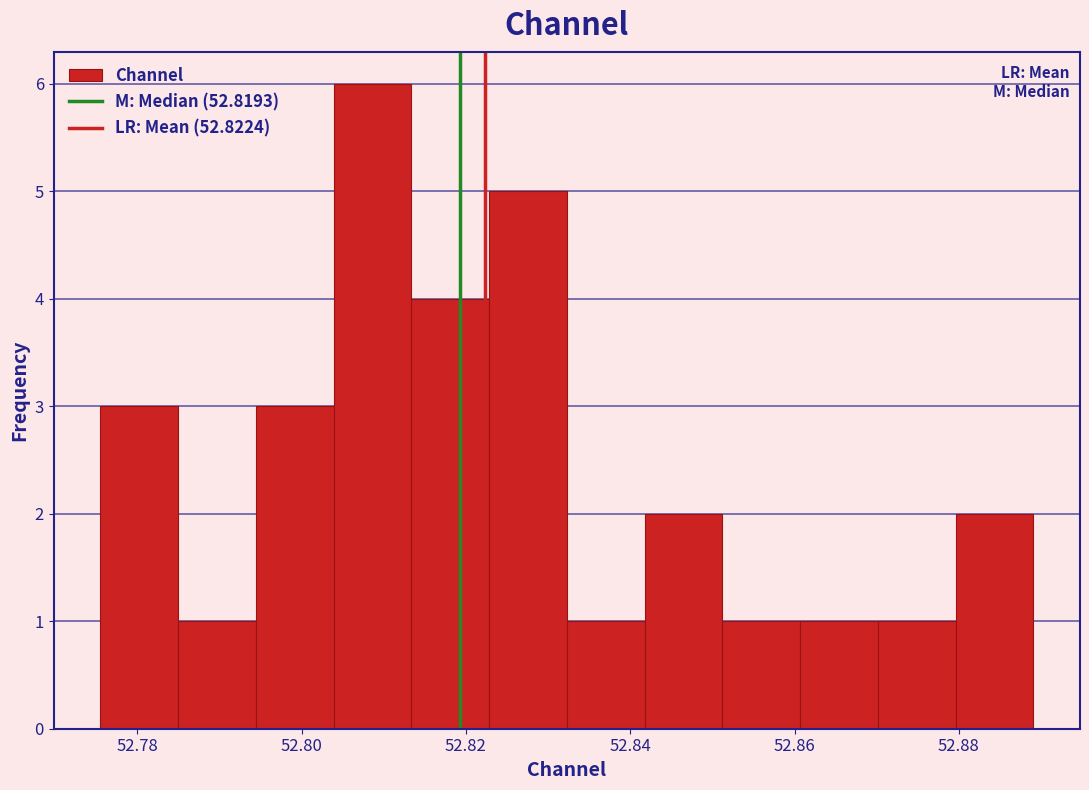

Over which range of the x-axis is the bar tallest?

52.804 to 52.814